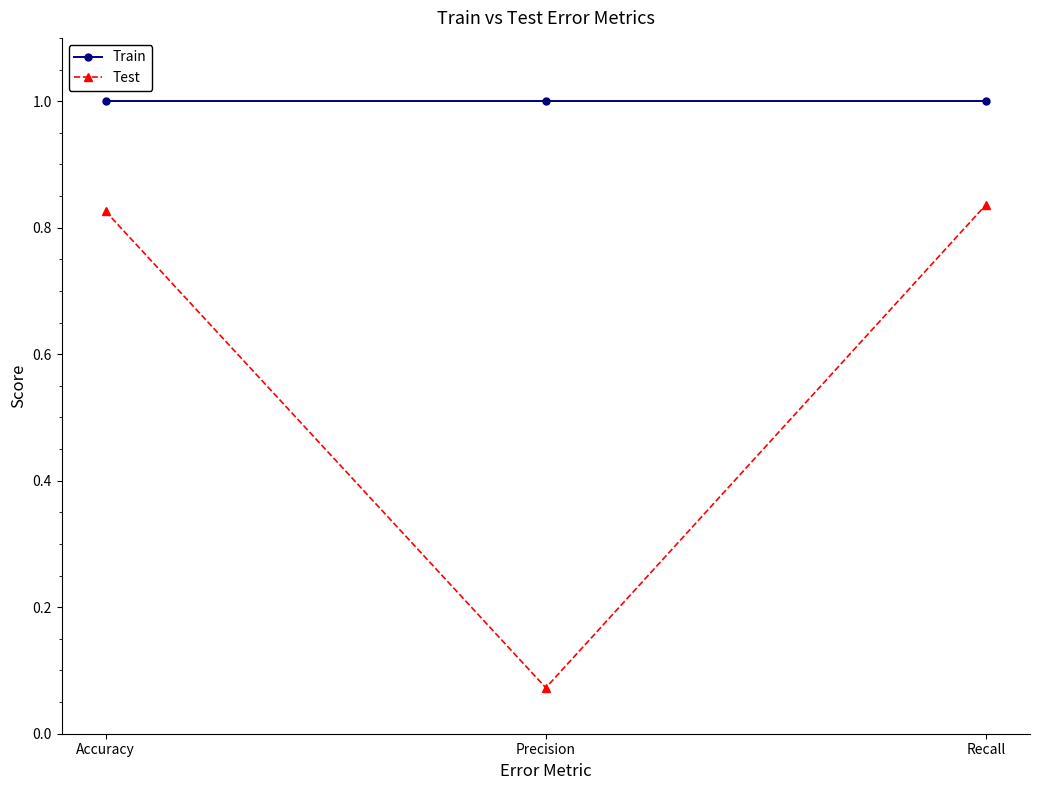

Rank the series at Recall from highest to lowest value.

Train, Test